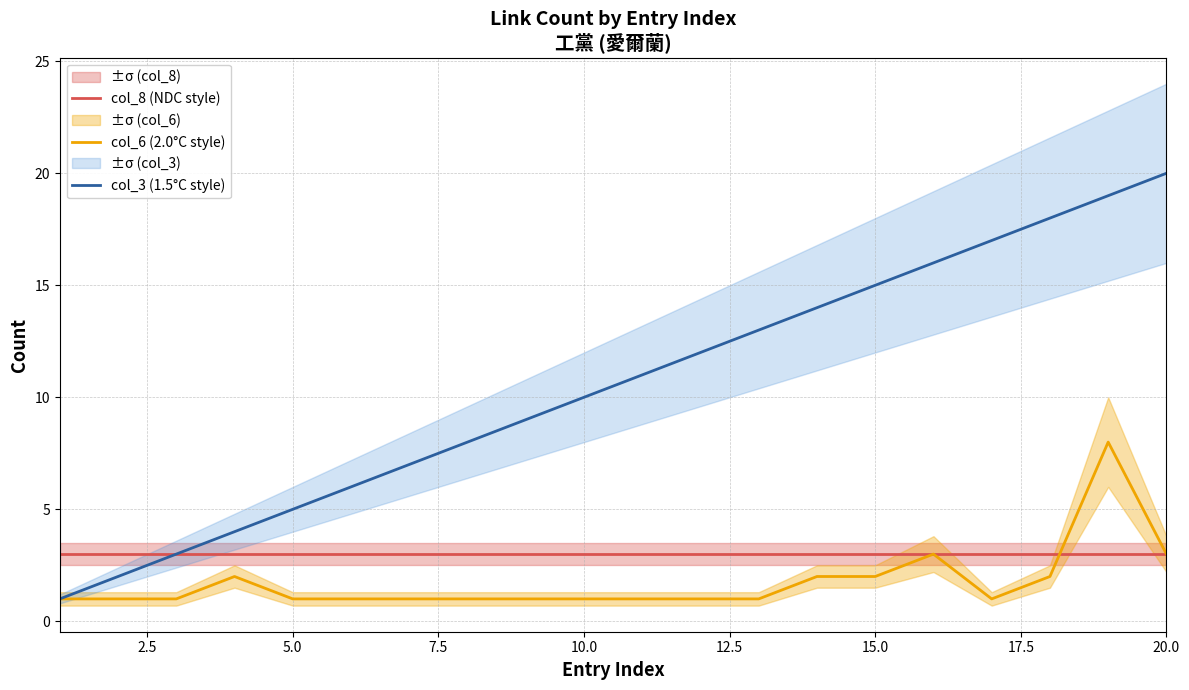

How many categories are shown in the chart?

20